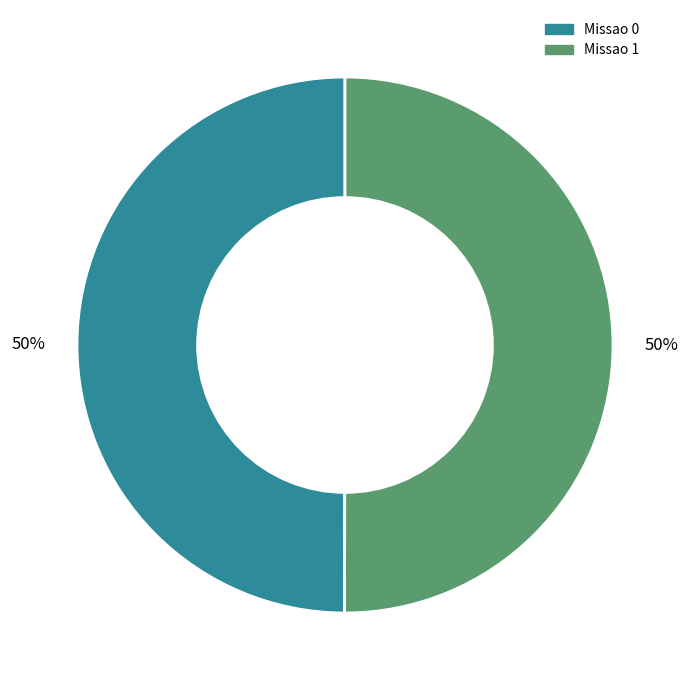

To the nearest percent, what portion does Missao 1 represent?

50%